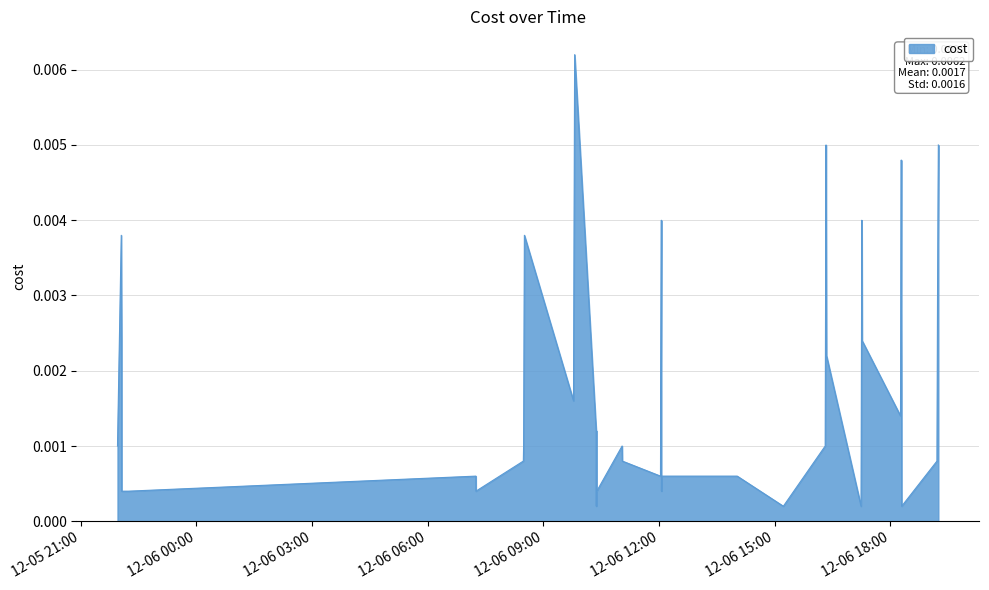

Does the chart display data point markers on the line(s)?

No